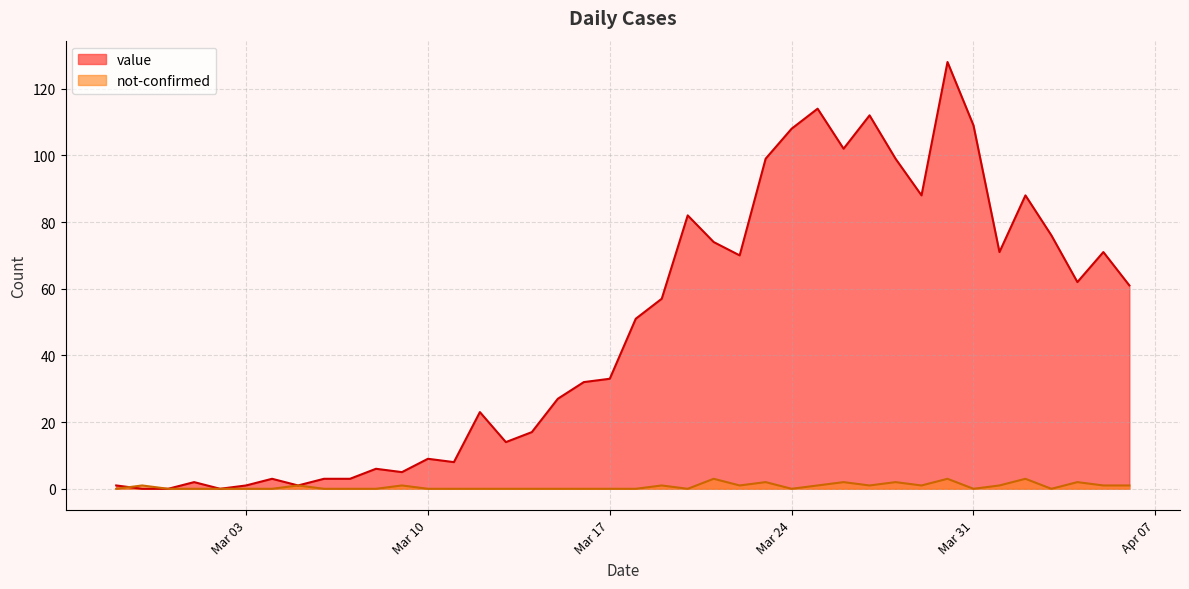

Count the number of categories in the chart.

40